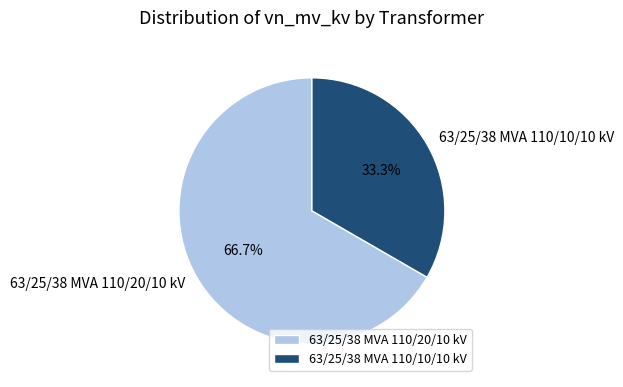

Rank the categories by value from lowest to highest.

63/25/38 MVA 110/10/10 kV, 63/25/38 MVA 110/20/10 kV